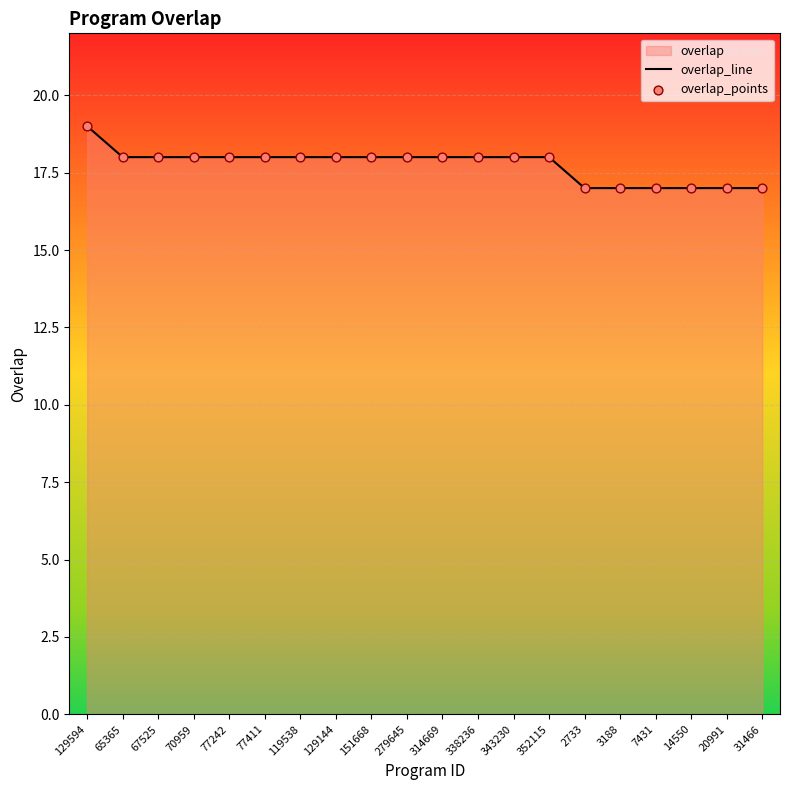

Which series has the largest total across all categories?

overlap_line